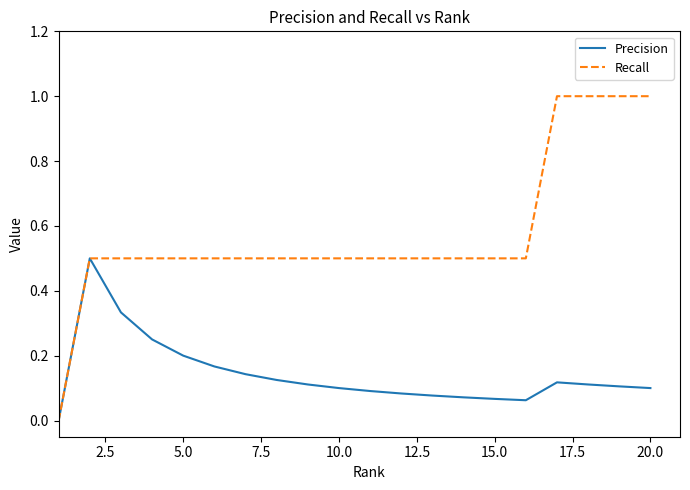

How many Recall values are between 0 and 1?

20